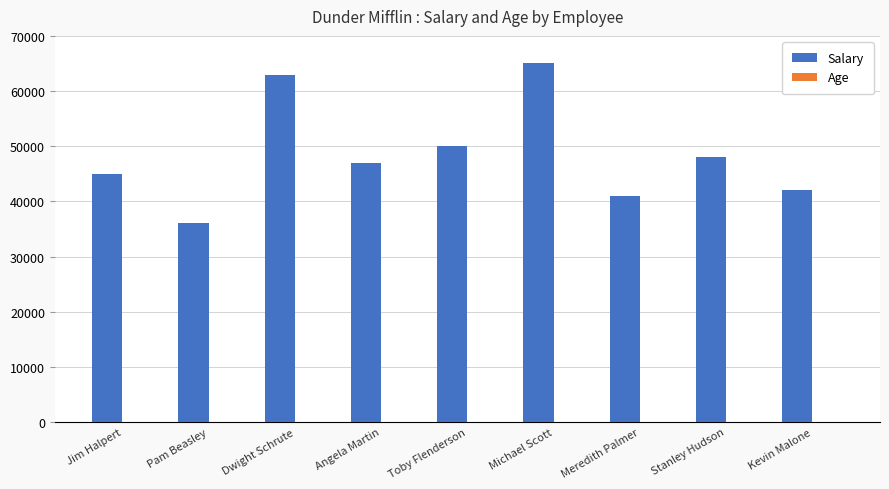

What is the greatest value displayed?

65000